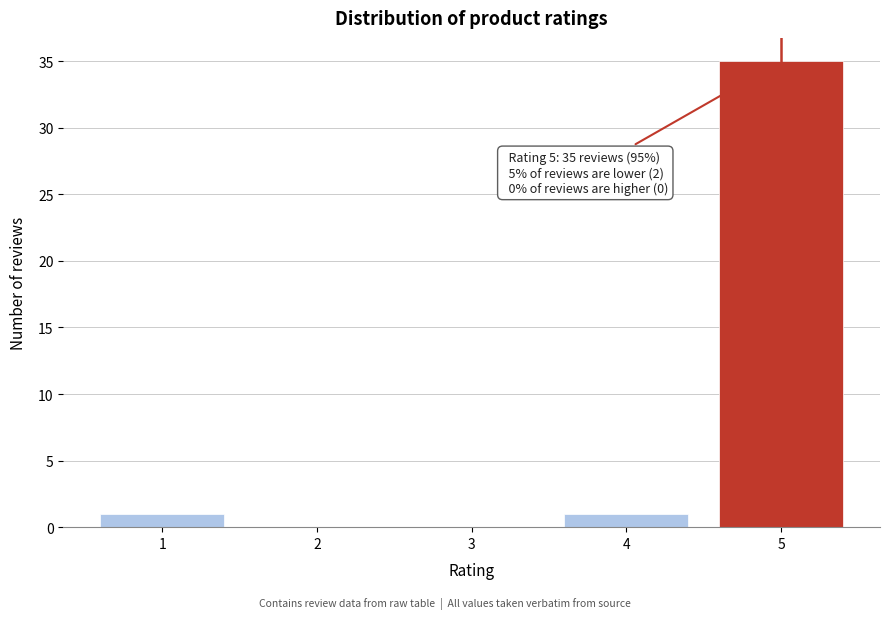

Which range on the x-axis has the tallest bar?

4.5 to 5.5